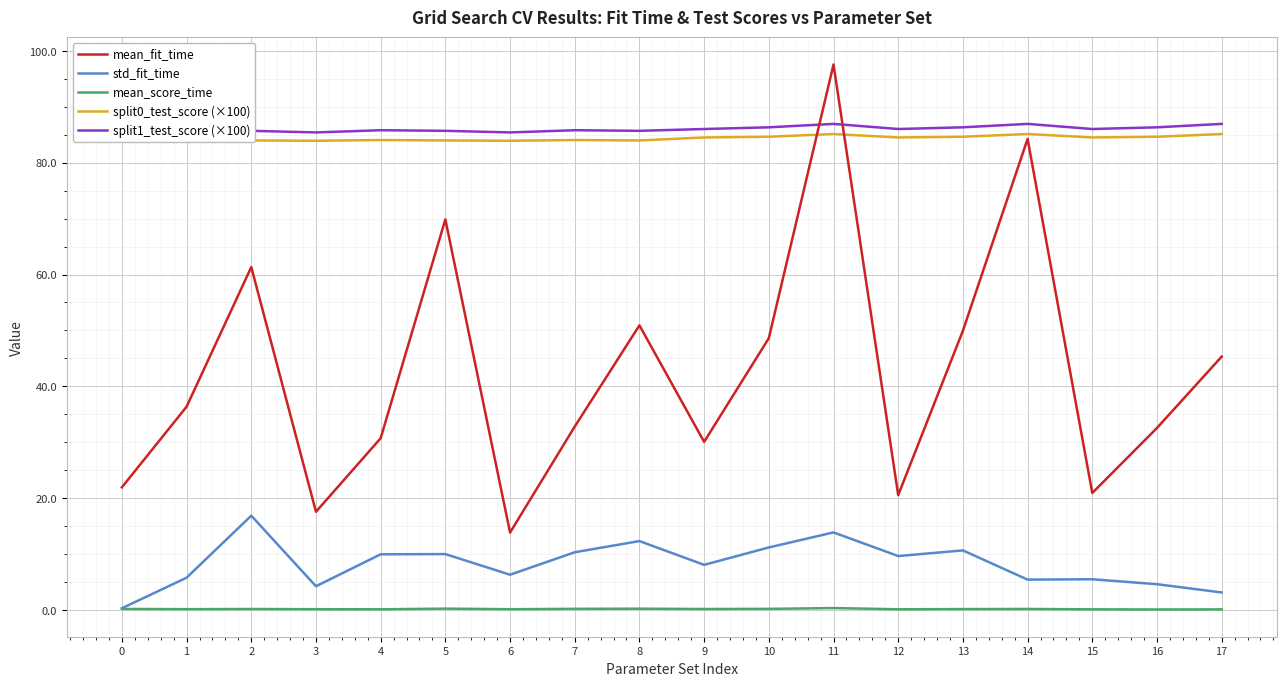

What is the difference between the highest and lowest values at 4?

85.7